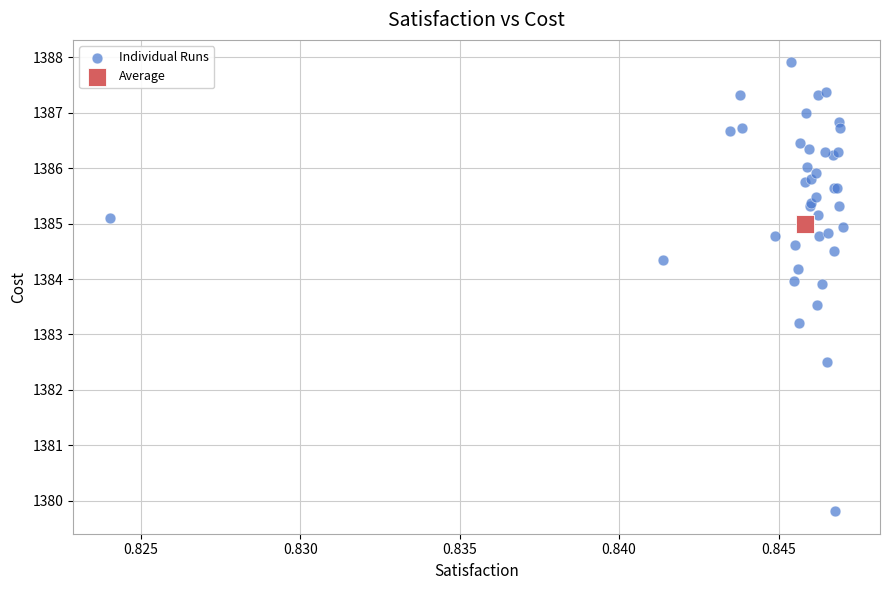

What are all the series names shown in the legend?

Individual Runs, Average